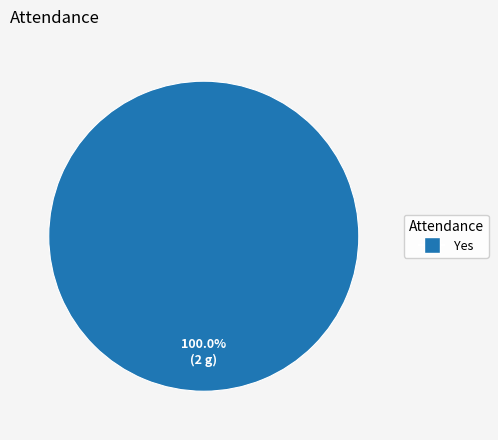

How many segments does this pie chart have?

1